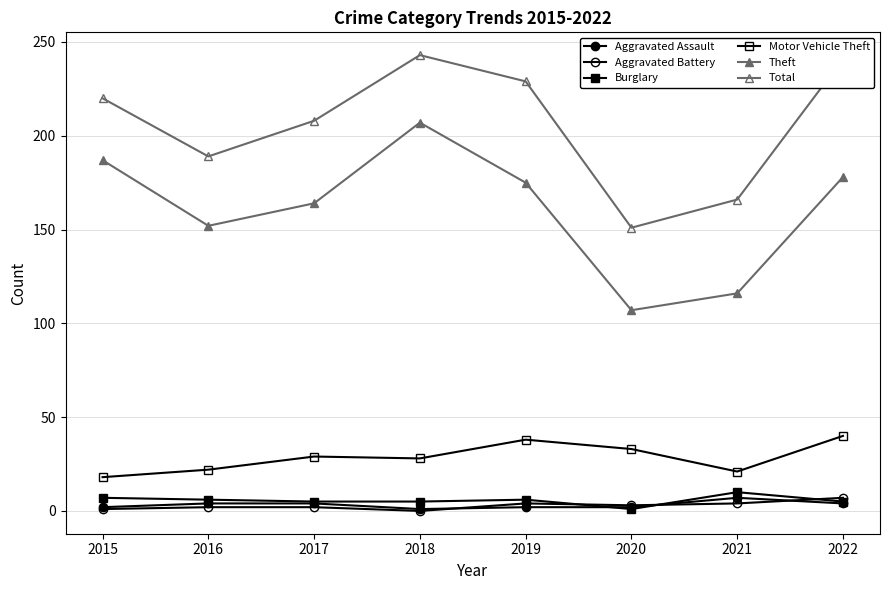

Does the chart display data point markers on the line(s)?

Yes